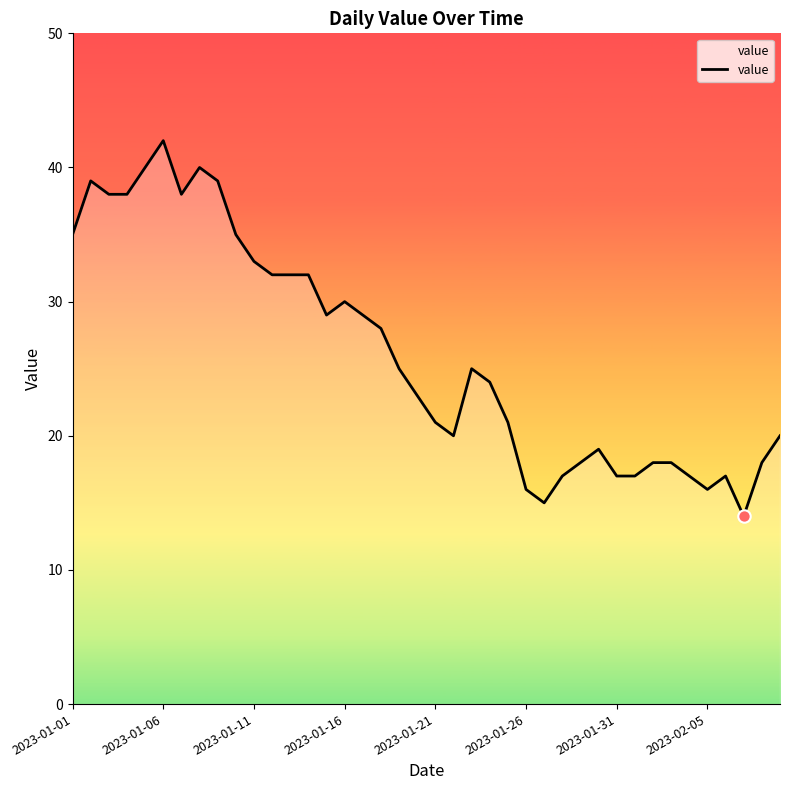

What is the smallest value displayed?

14